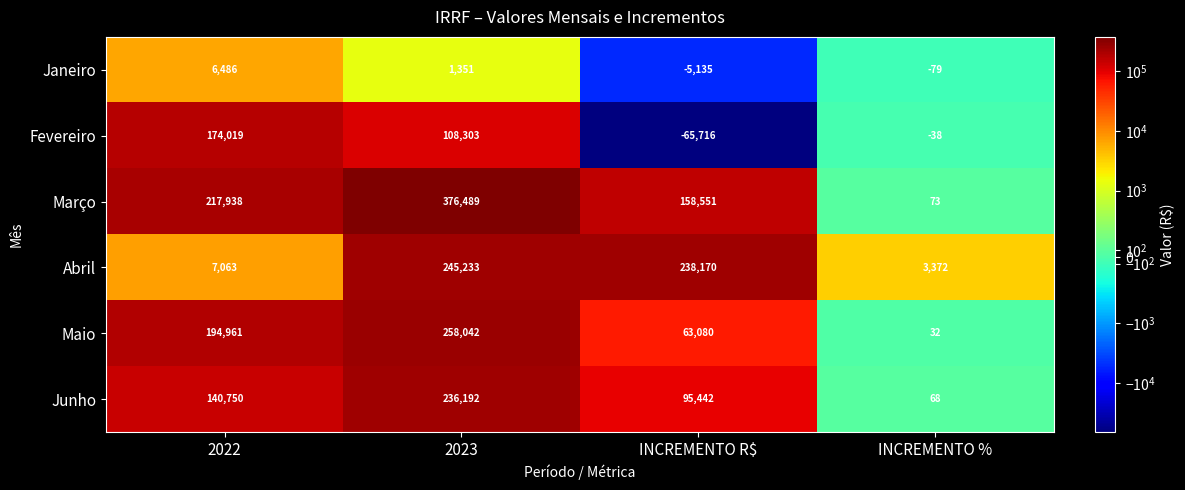

How many values in Janeiro are below zero?

2